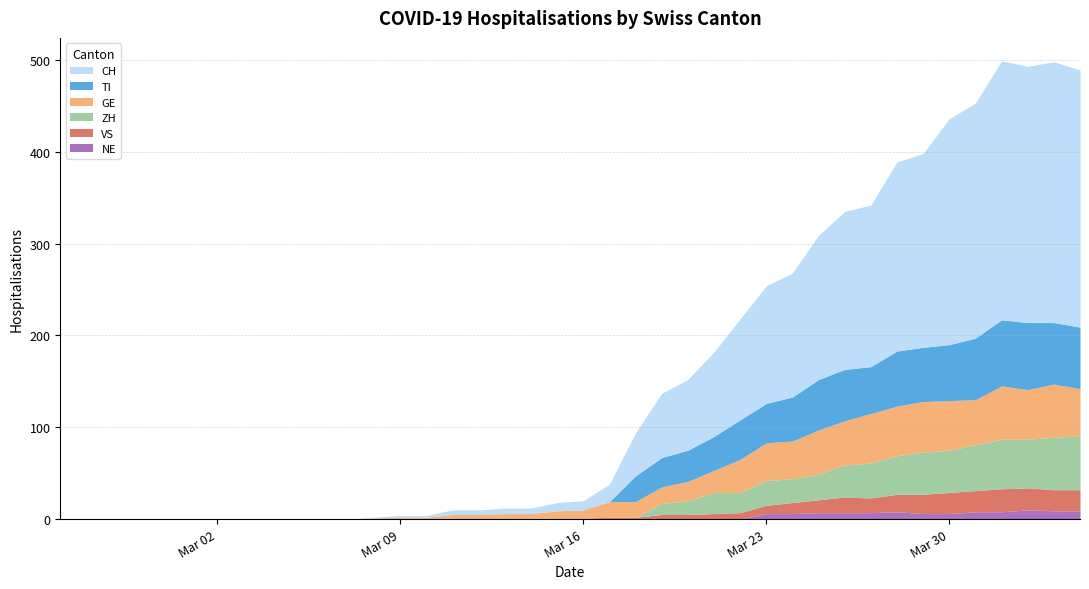

How many interior local peaks does the NE series have?

2